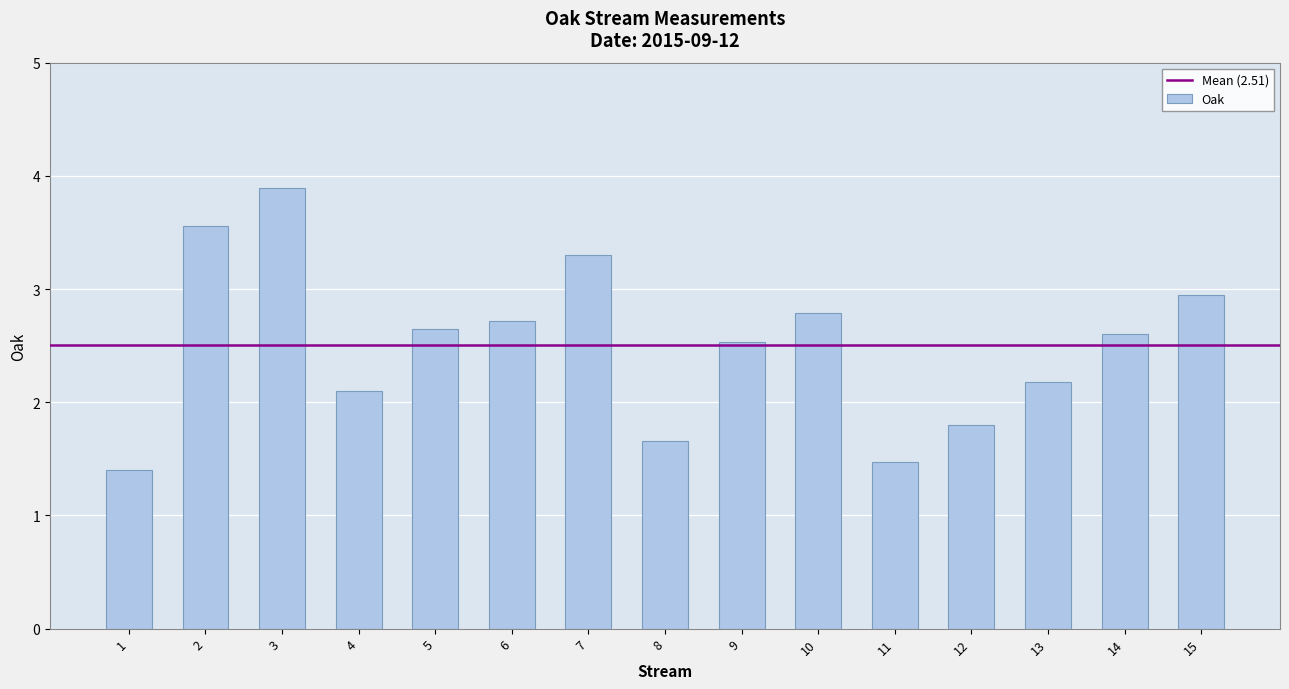

The chart shows a value of 3.3 at 9. True or false?

False